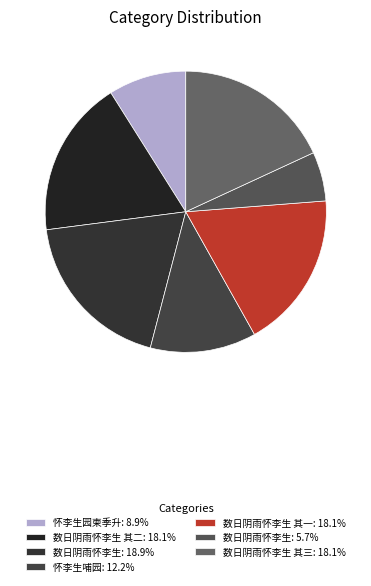

Rank the categories by value from lowest to highest.

数日阴雨怀李生, 怀李生园柬季升, 怀李生哺园, 数日阴雨怀李生 其一, 数日阴雨怀李生 其二, 数日阴雨怀李生 其三, 数日阴雨怀李生